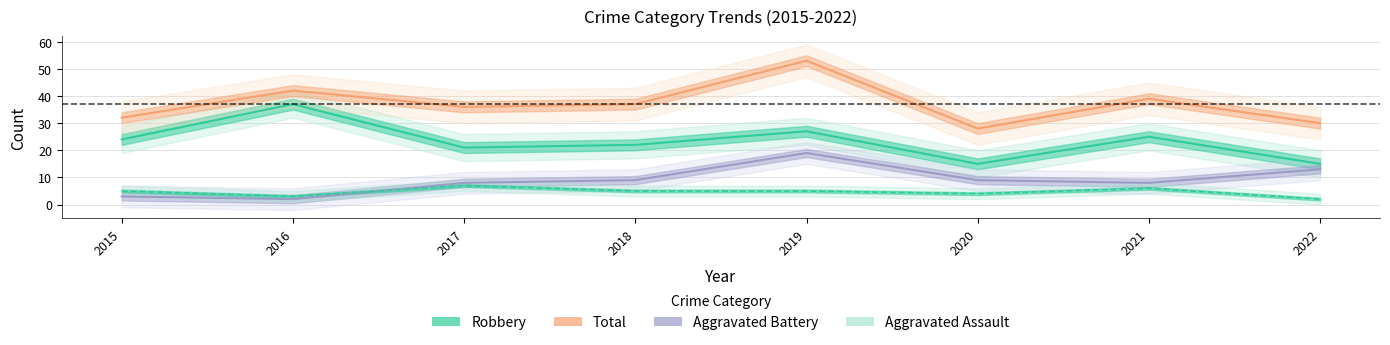

Which series changed the most between 2019 and 2022?

Total